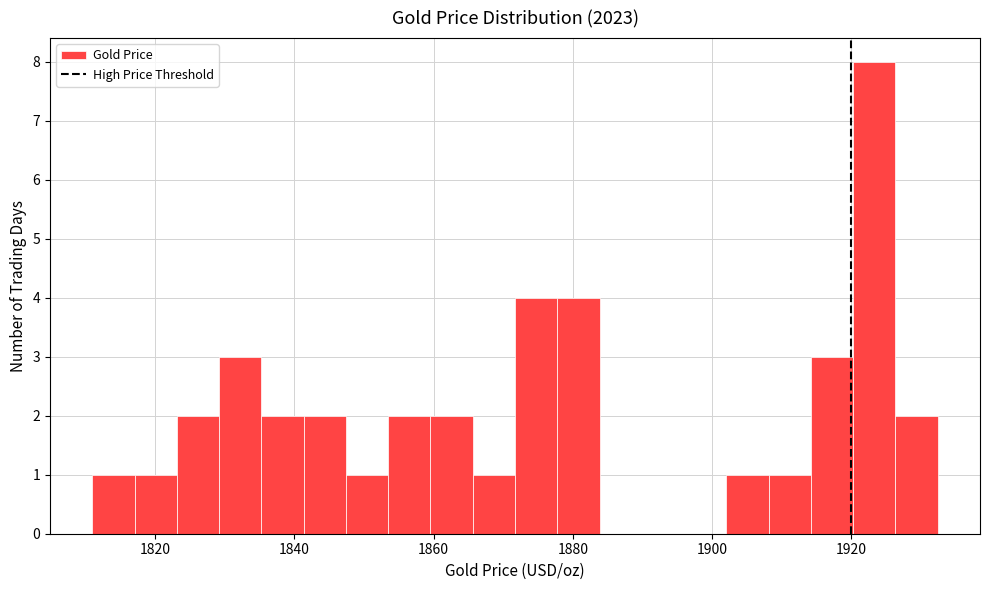

Read against the x-axis, roughly where is the centre of the tallest bar?

1924